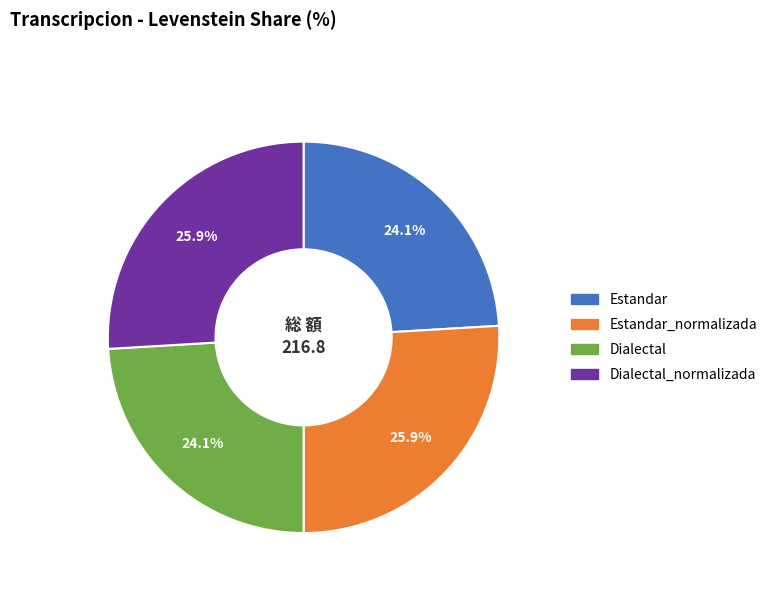

Is there a majority slice in this chart?

No